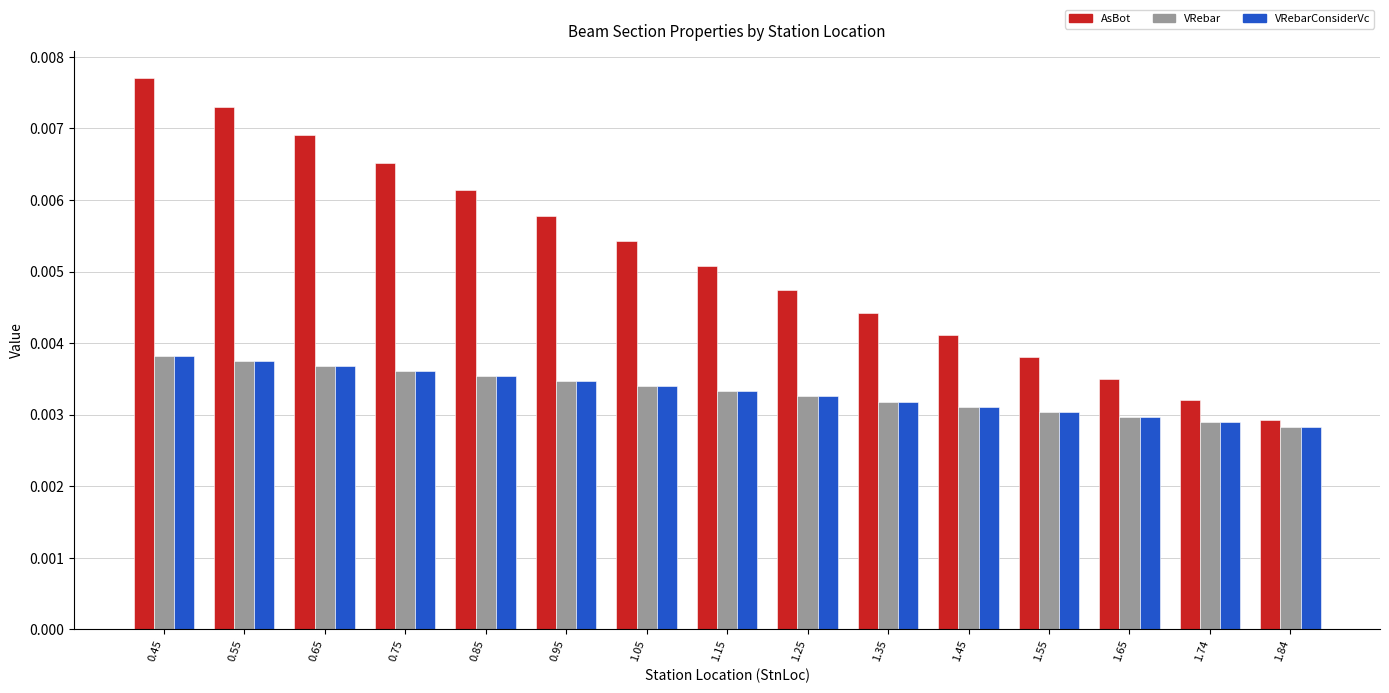

Where is VRebarConsiderVc nearest to the value 0?

1.84